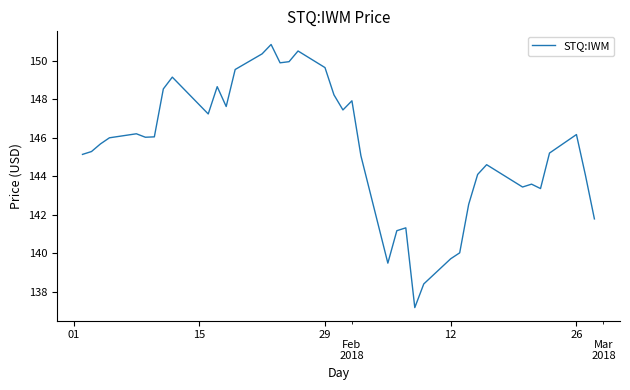

What is the minimum value shown in the chart?

137.2